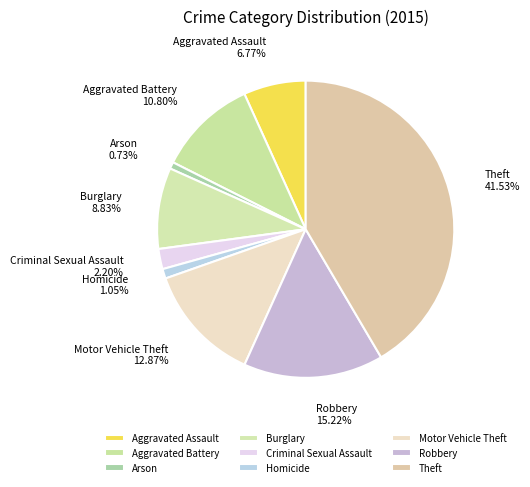

Does any single category account for the majority?

No